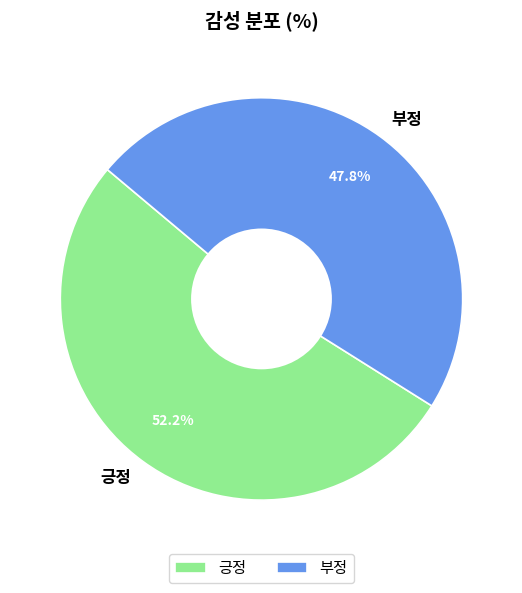

What is the smallest slice in the pie chart?

부정